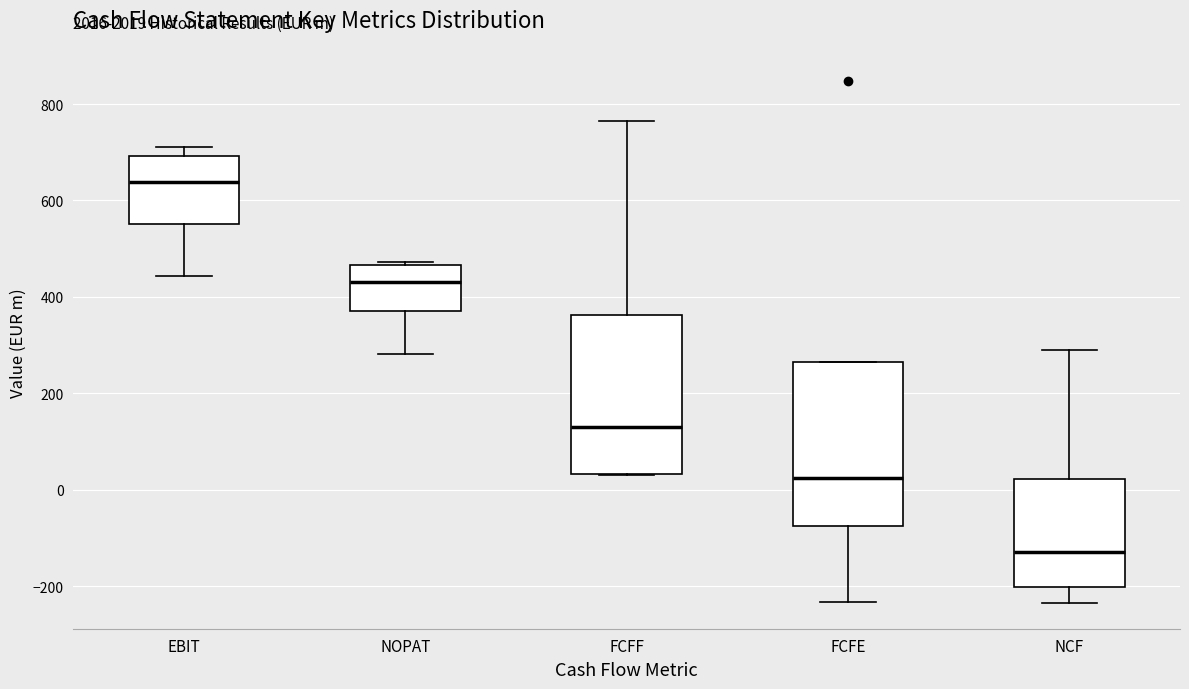

Where does the upper whisker of the box for FCFF end on the y-axis? The values are not printed on the chart, so give them approximately, as read against the axis.

760